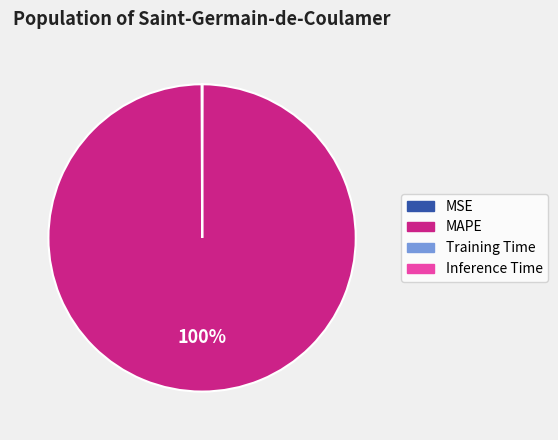

What percentage is the MAPE slice, to the nearest percent?

100%